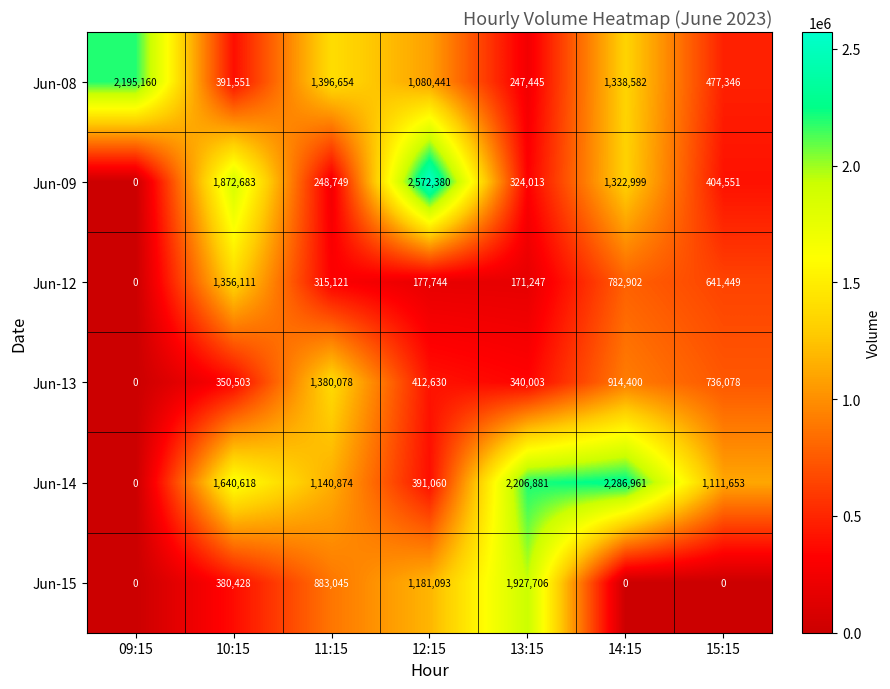

The value of Jun-15 at 10:15 is 380428. True or false?

True